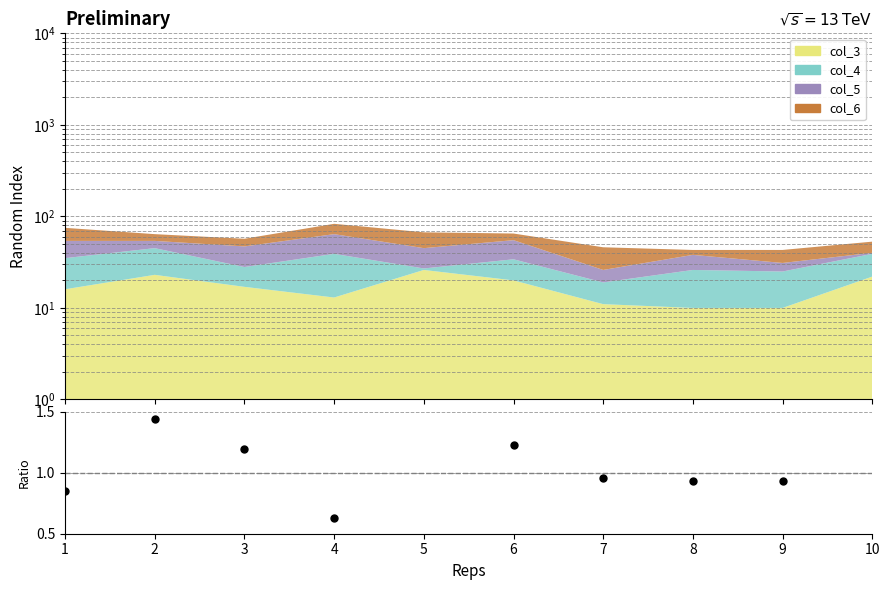

How many data points does each series have?

10